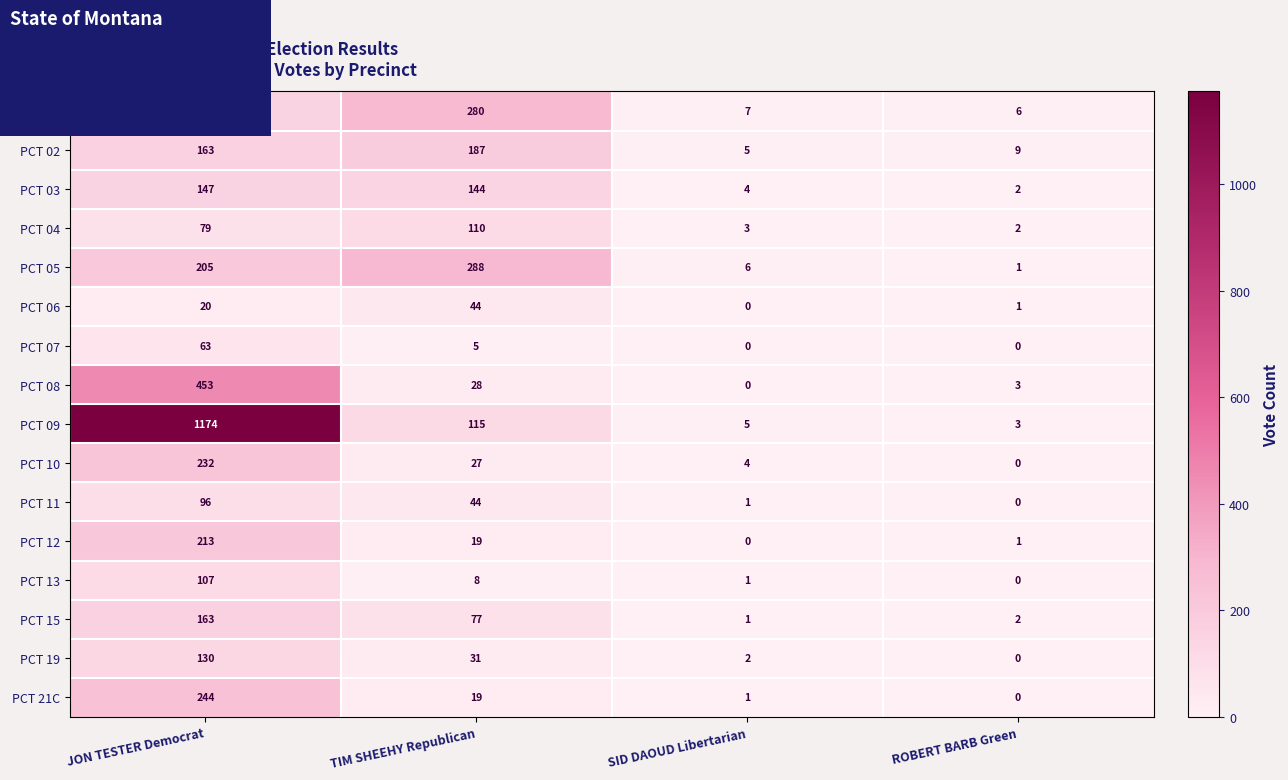

The PCT 09 series shows 115 at TIM SHEEHY Republican. True or false?

True